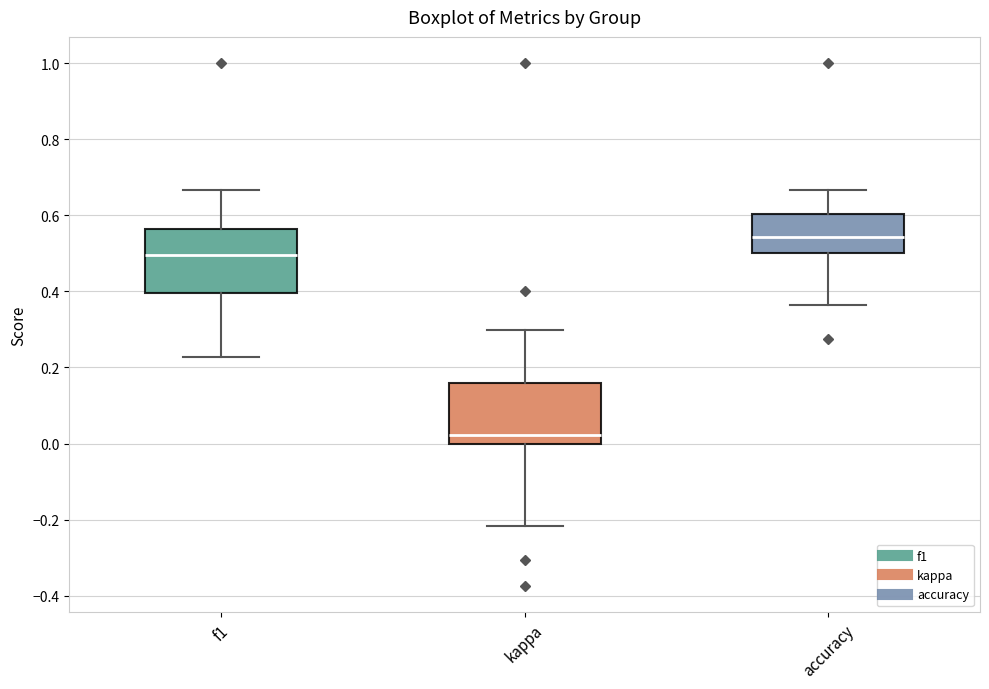

Which box's median line is the highest?

accuracy